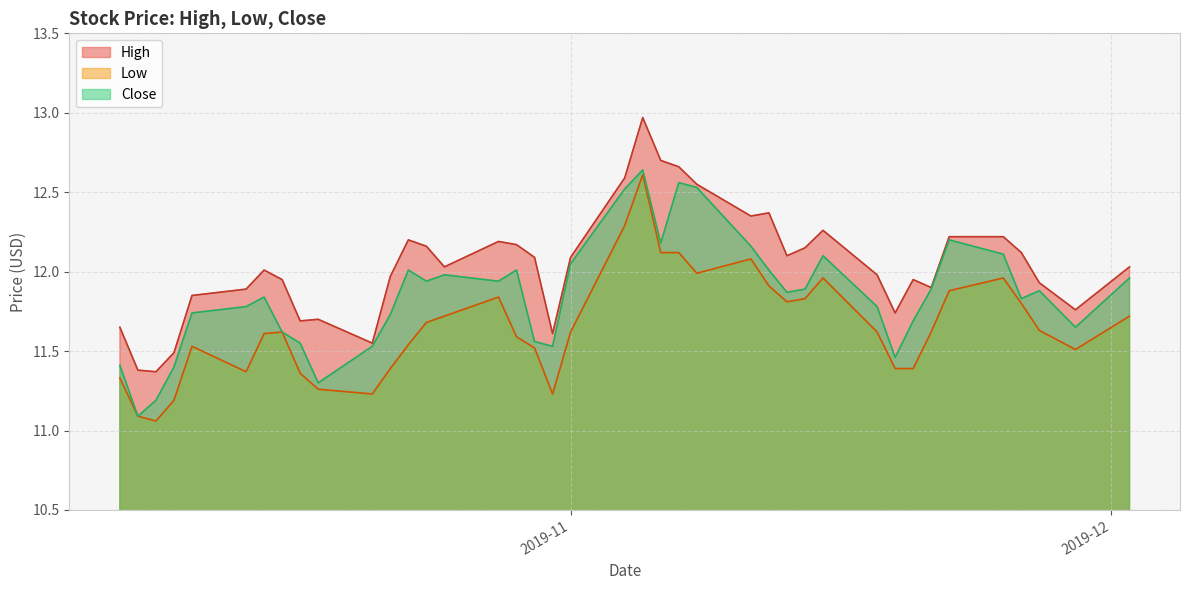

True or false: Close has more than 1 points higher than both neighbors.

True